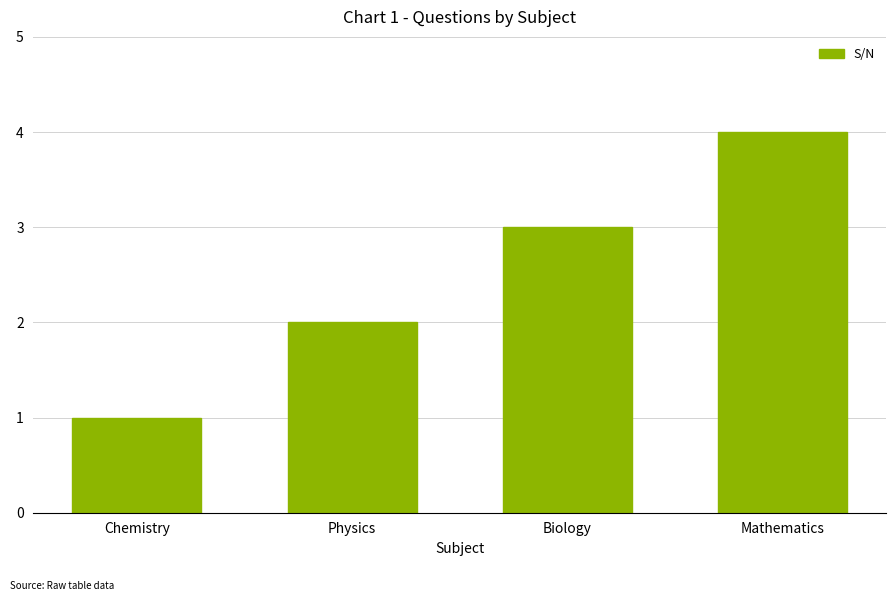

Rank the categories by value from lowest to highest.

Chemistry, Physics, Biology, Mathematics